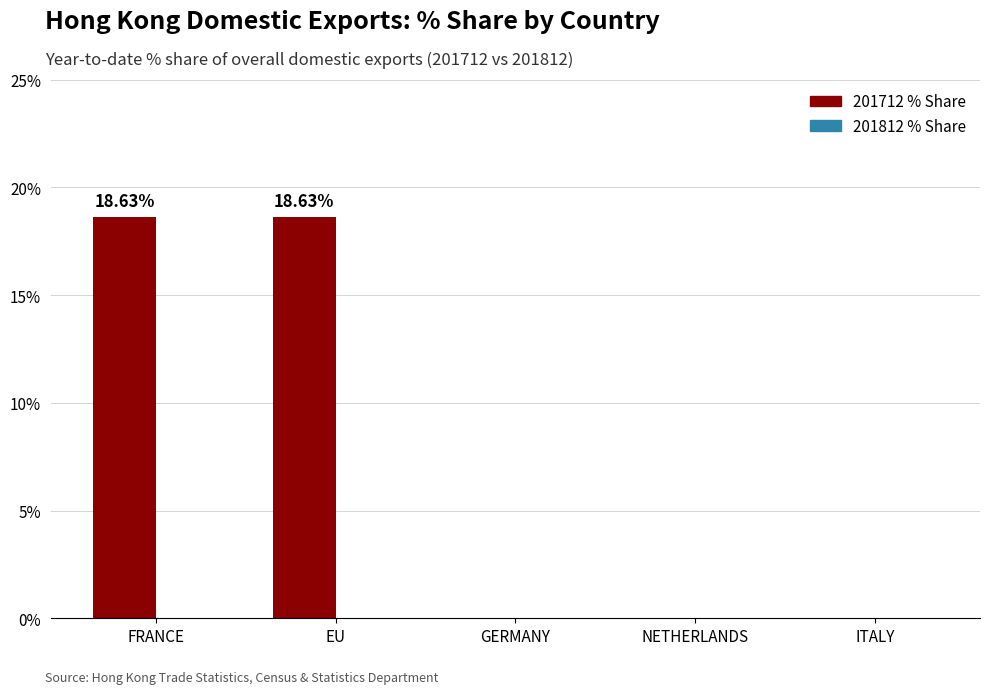

What is the sum of all values?

37.3